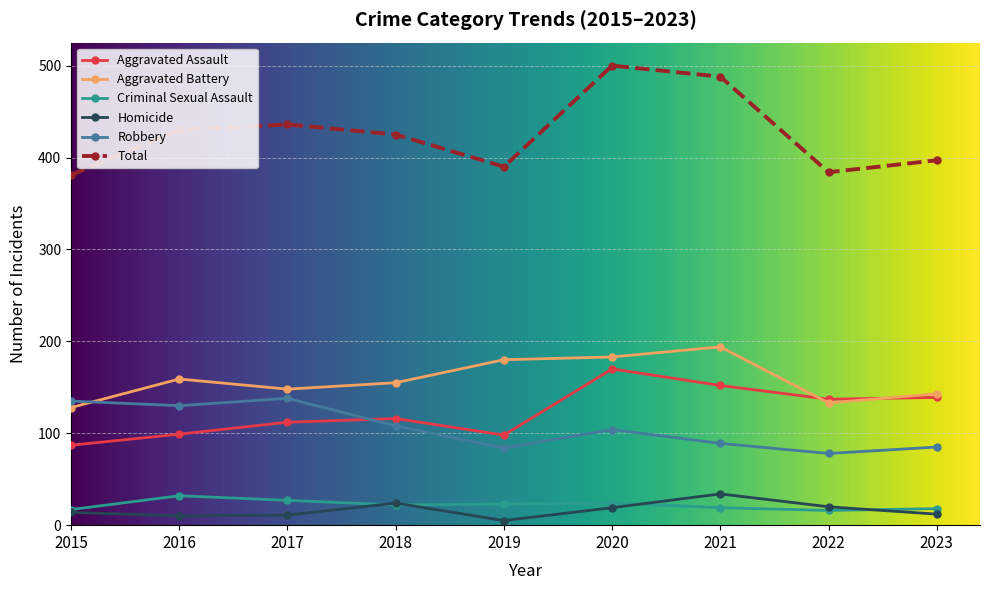

At which category does Criminal Sexual Assault reach its first local peak?

2016